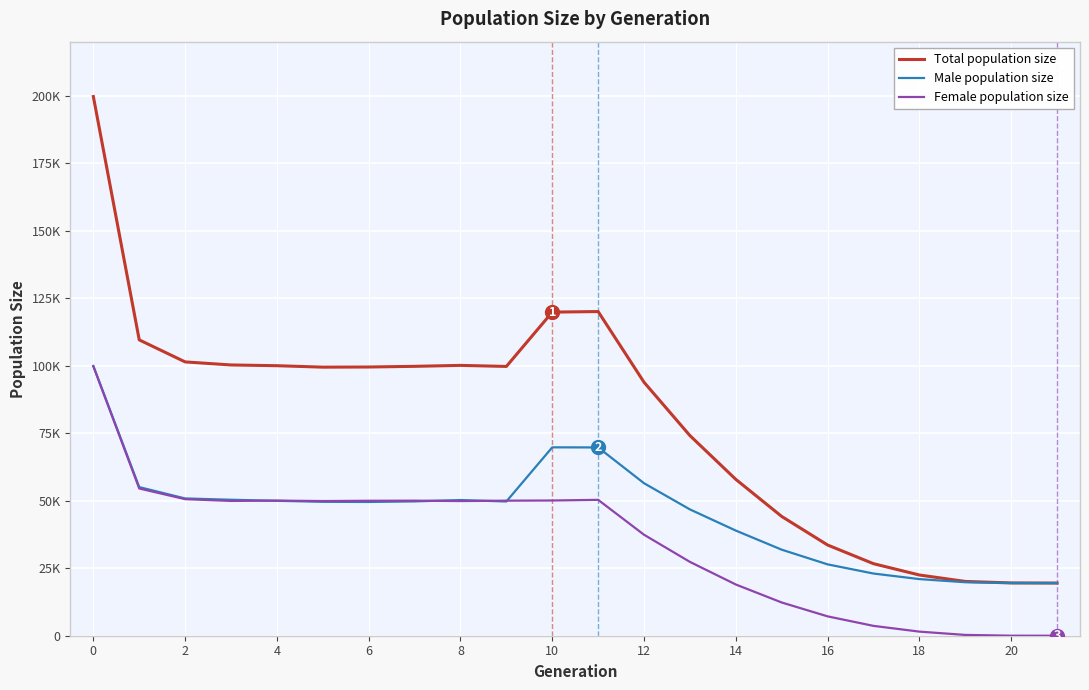

Does the chart have visible grid lines?

Yes